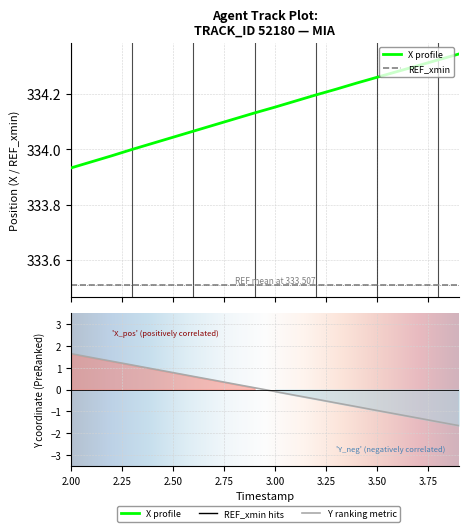

What is the difference between the maximum and minimum values in the Y series?

3.3